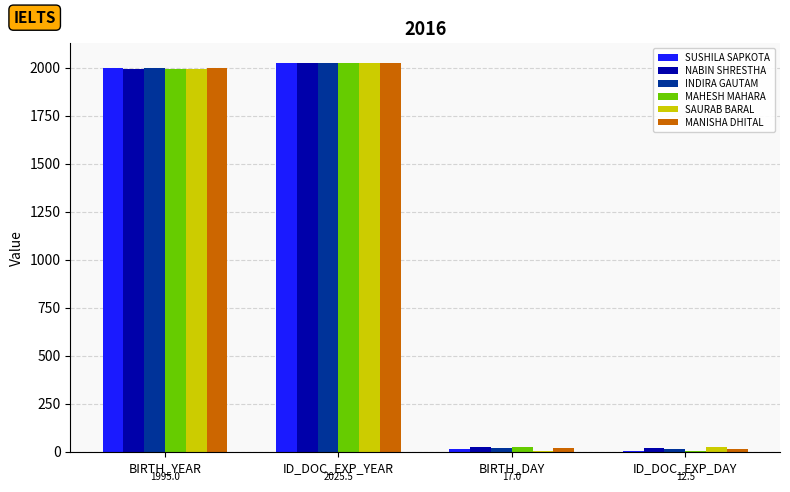

Count the number of categories in the chart.

4